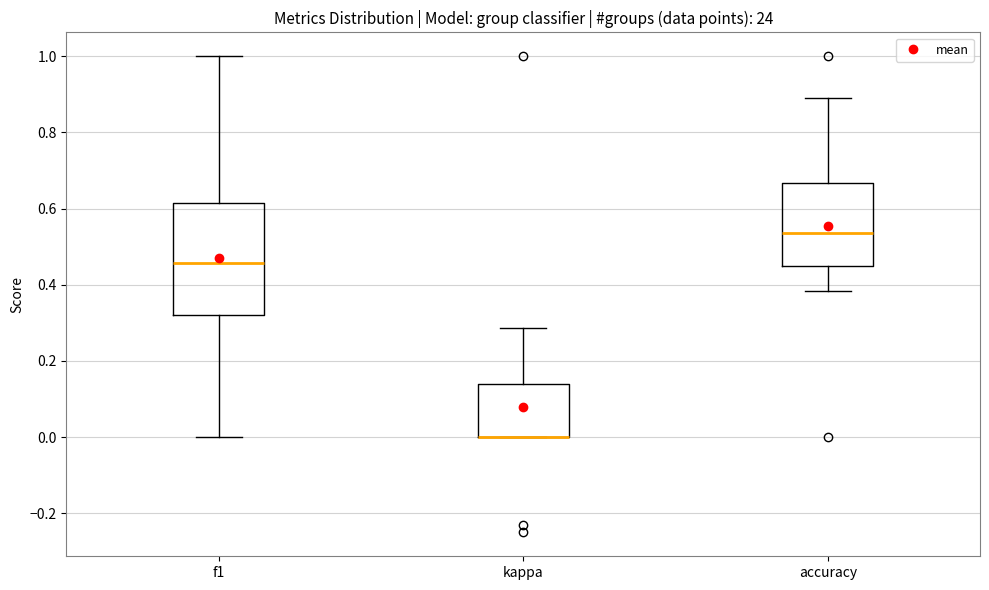

Where does the upper whisker of the box for accuracy end on the y-axis? The values are not printed on the chart, so give them approximately, as read against the axis.

0.88